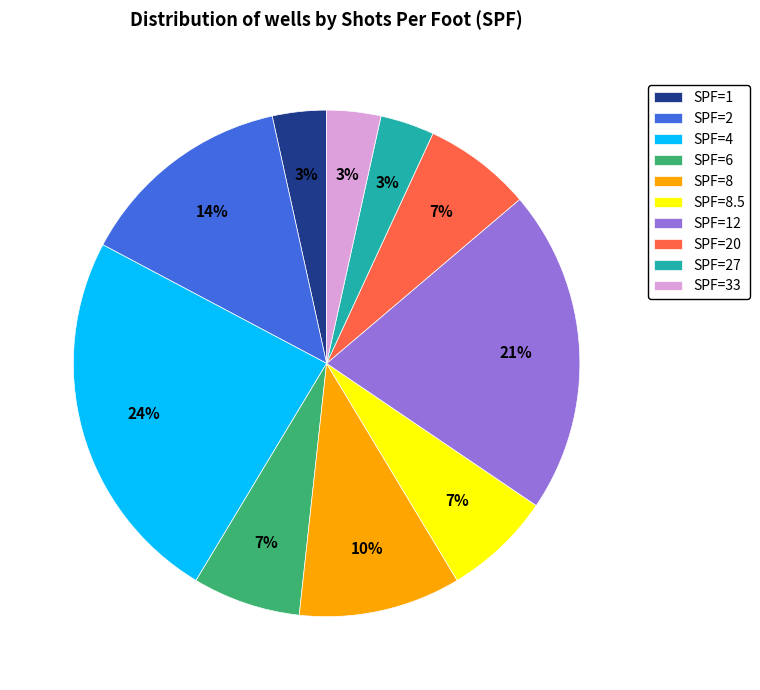

To the nearest percent, what is the difference between the largest and smallest slice percentages?

21%